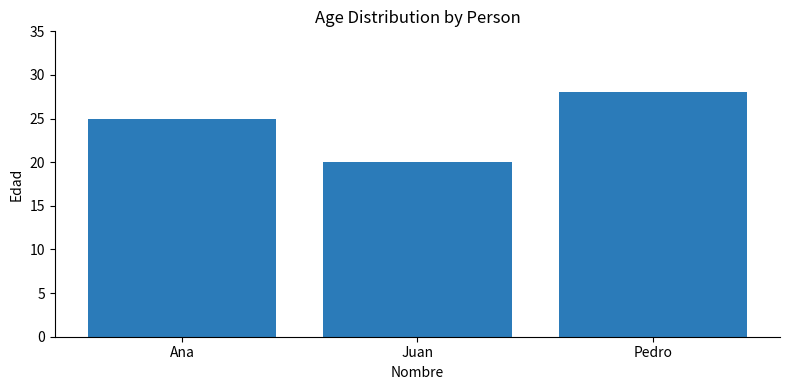

What is the ratio of the value at Pedro to the value at Juan?

1.4